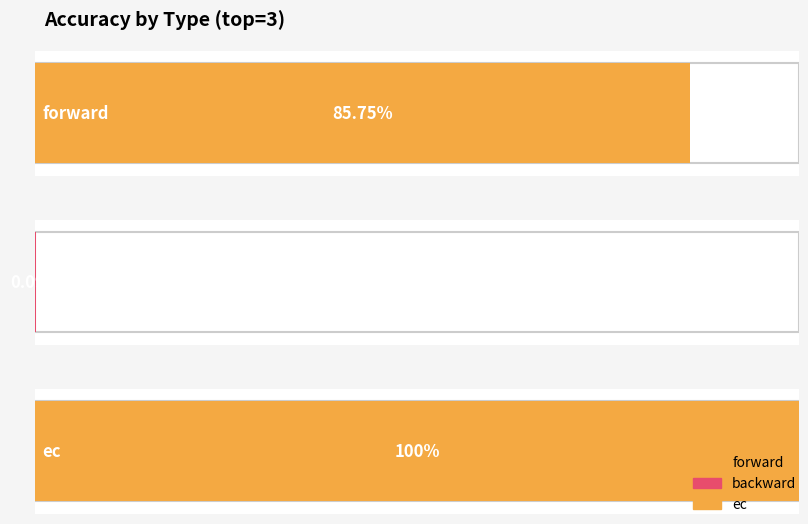

What is the sum of all values?

1.9